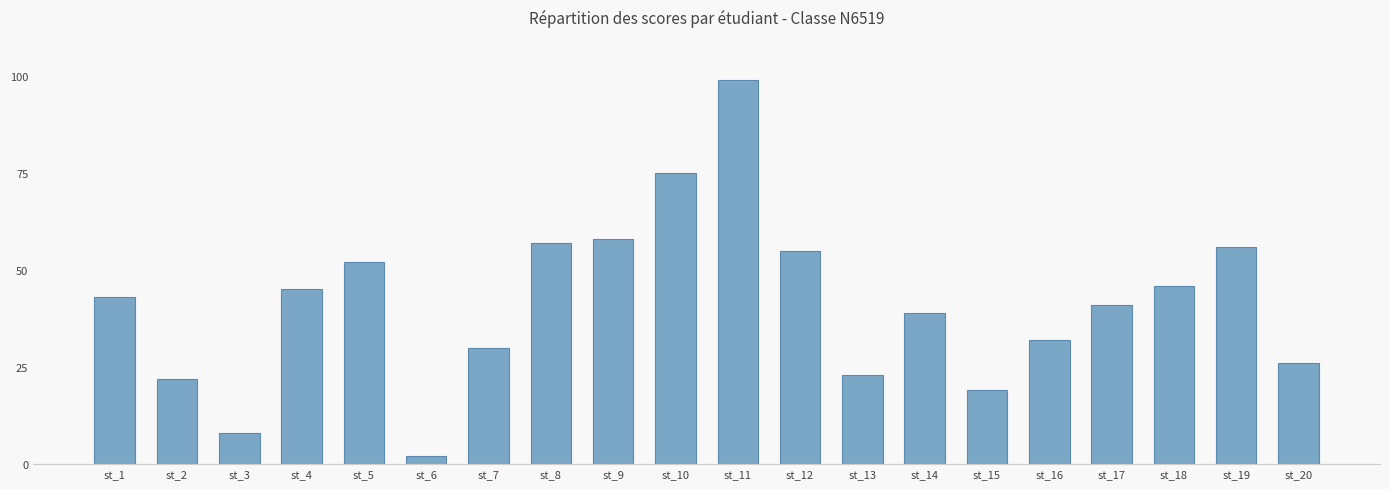

Which label corresponds to the largest value in the chart?

st_11